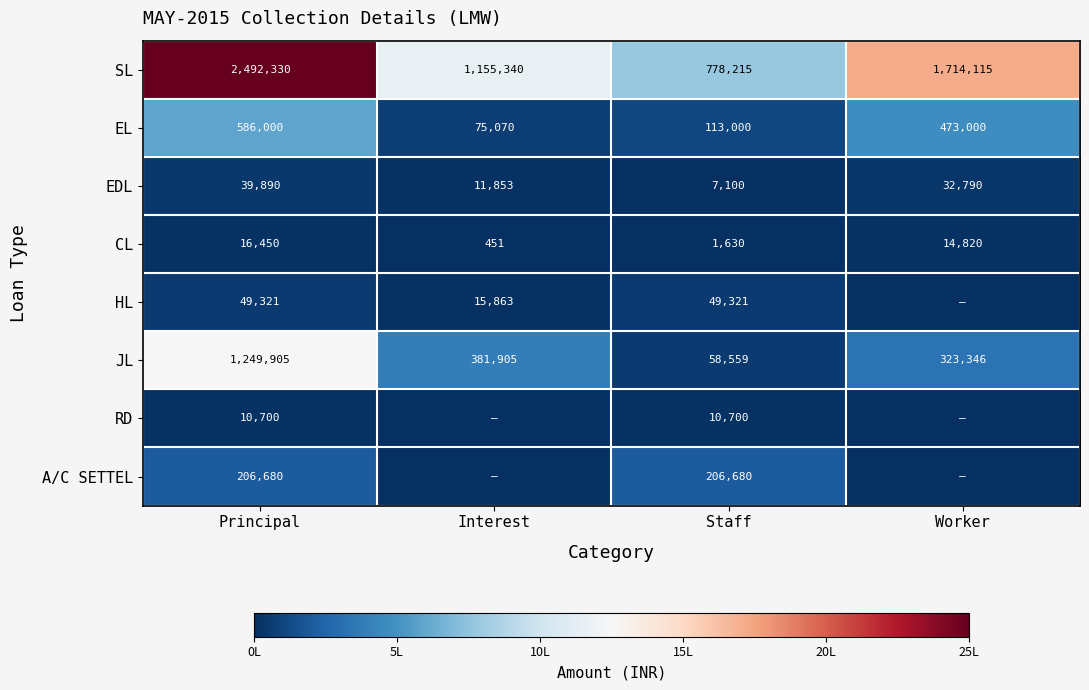

What is the difference between the maximum and minimum values in the CL series?

15999